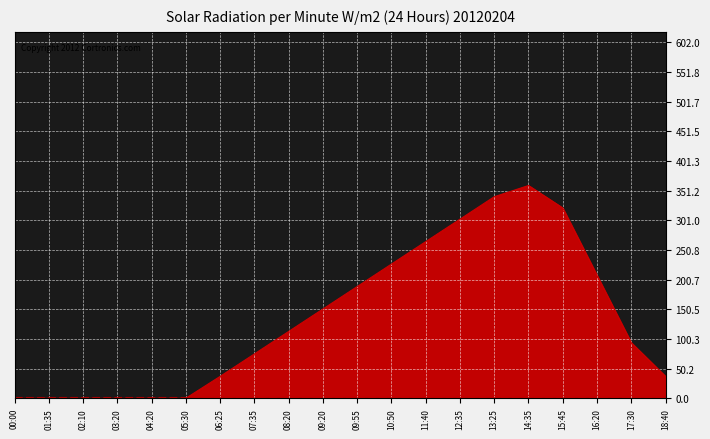

How many lines are shown in the chart?

1